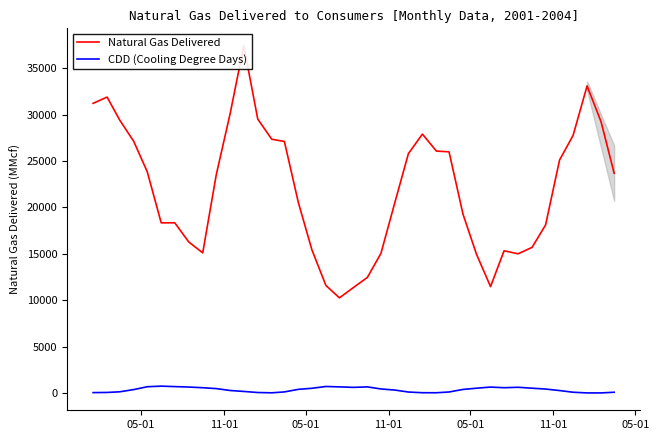

True or false: CDD (Cooling Degree Days) has more than 2 points higher than both neighbors.

True